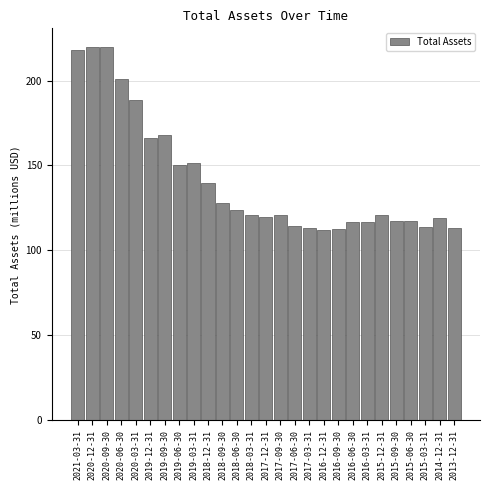

What is the smallest value displayed?

111.8